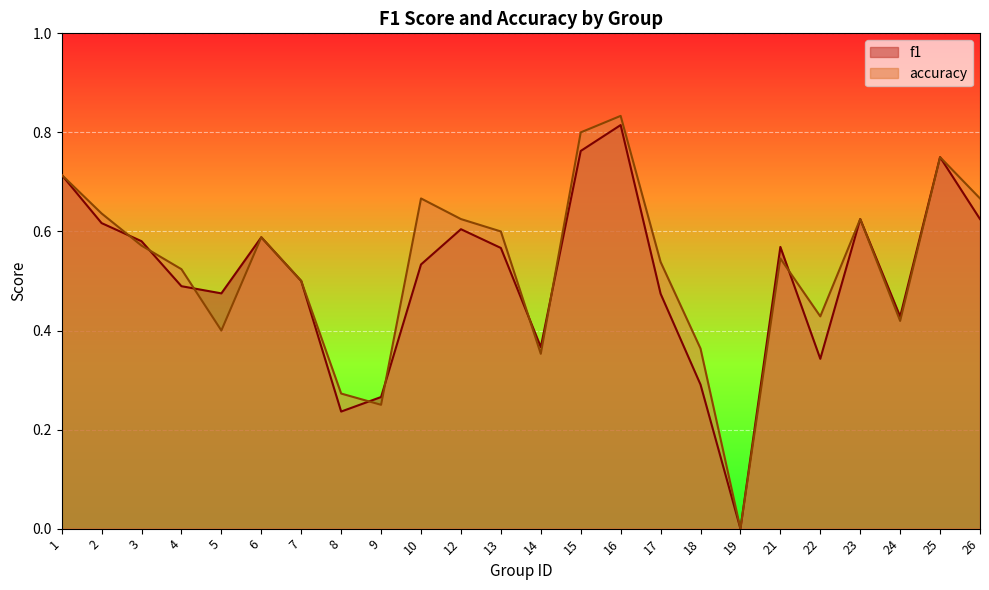

True or false: accuracy has a value of 0.6 at 23.

True